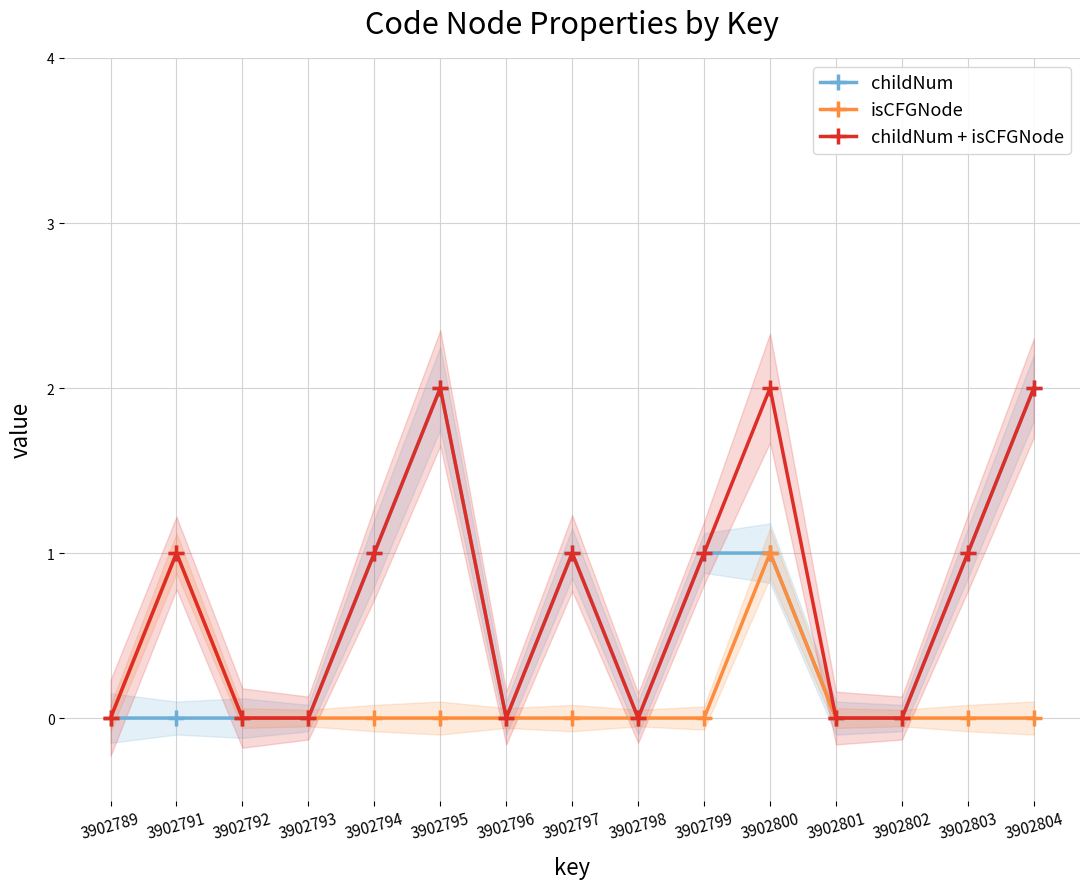

True or false: isCFGNode and childNum + isCFGNode intersect in this chart.

False